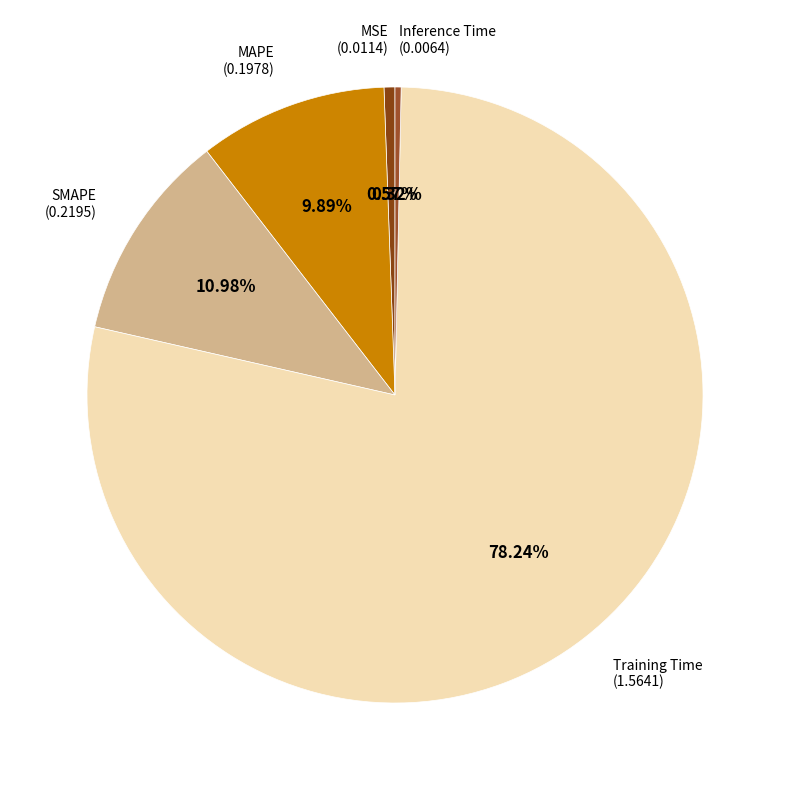

What is the smallest slice in the pie chart?

Inference Time